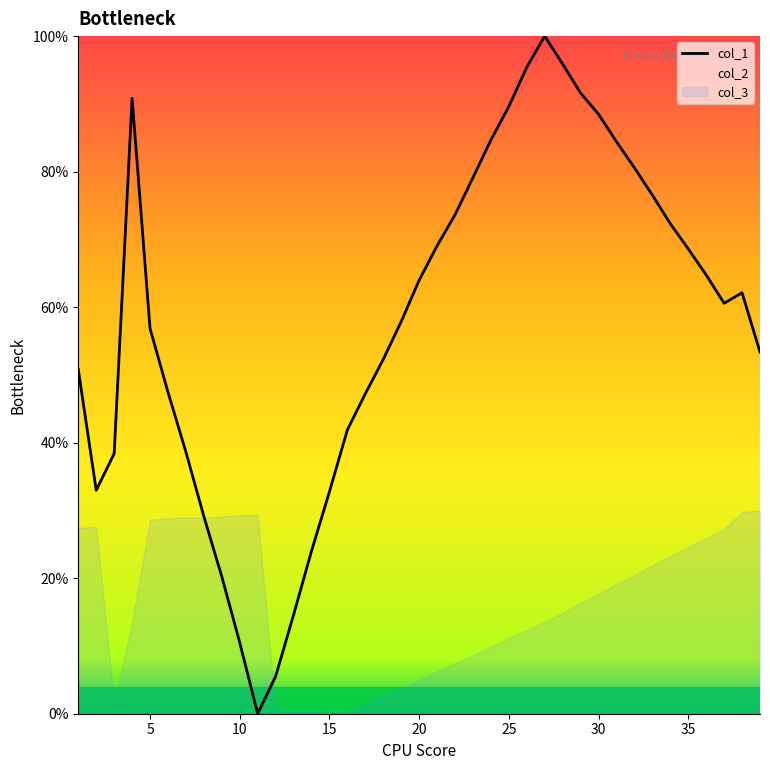

True or false: col_1 has a value of 10.5 at 10.

True